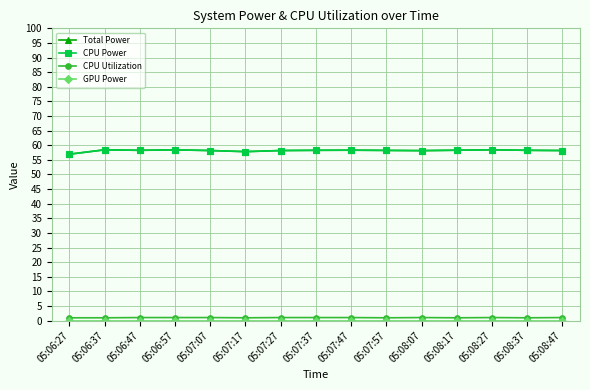

What is the value of the CPU Utilization point at the 2nd from the left?

1.0